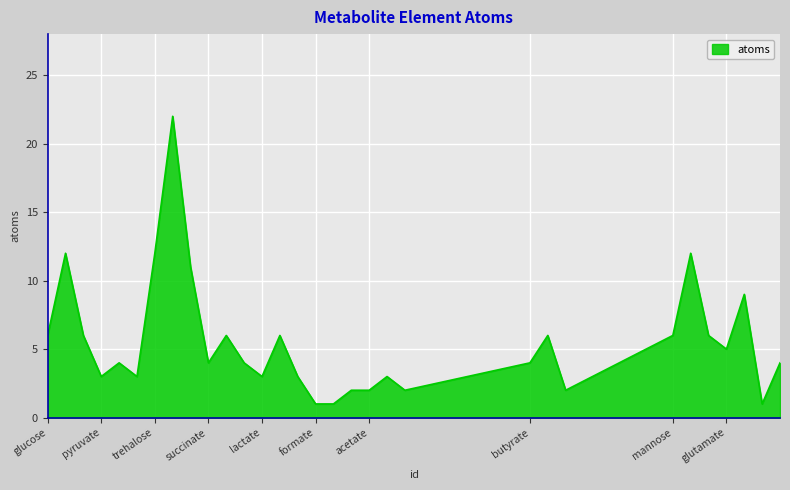

What is the maximum value shown in the chart?

22